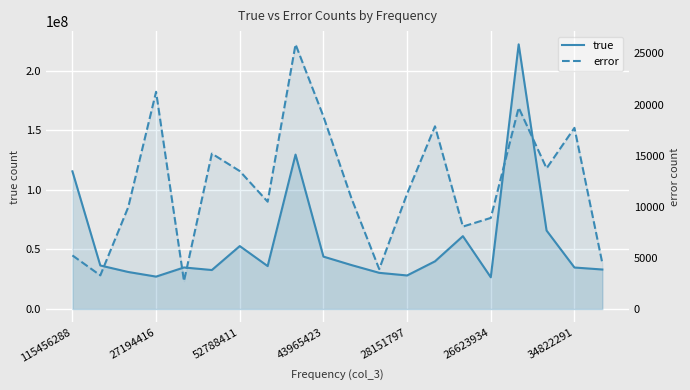

At 17, list the series in order from smallest to largest.

error, true